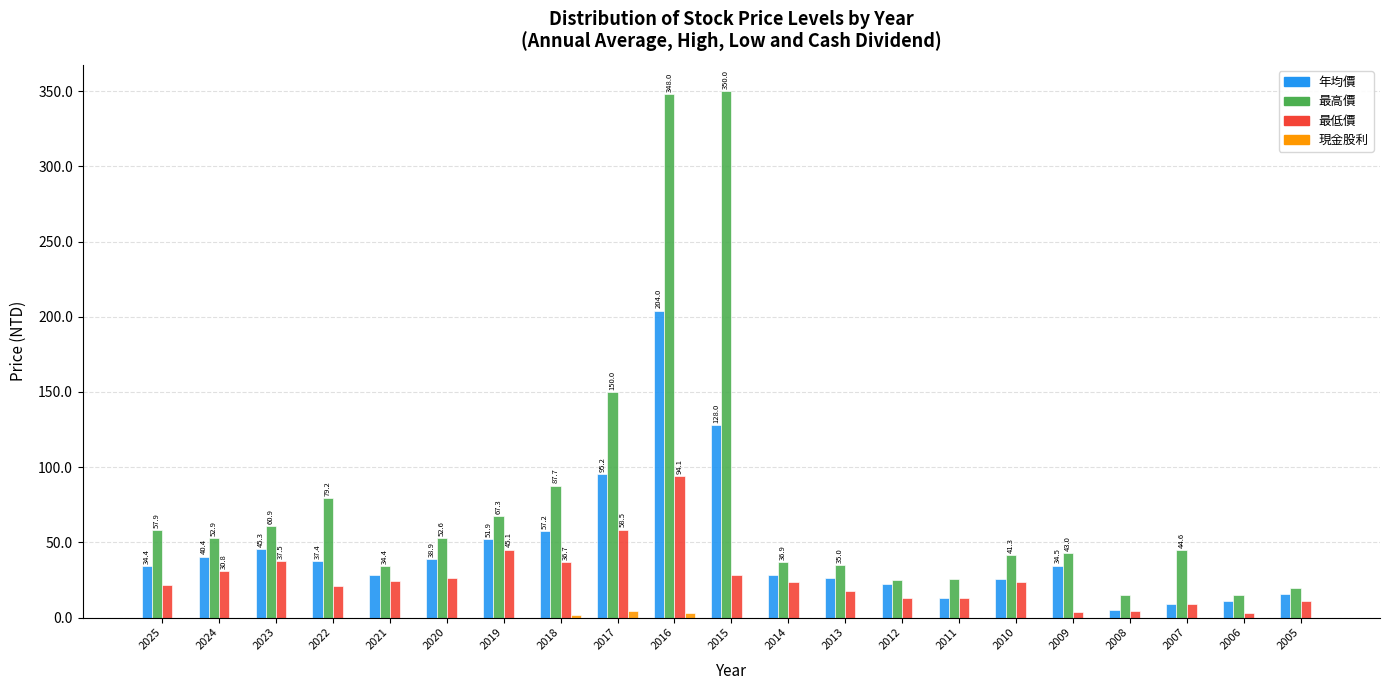

How many data points in 最低價 are above 23?

11